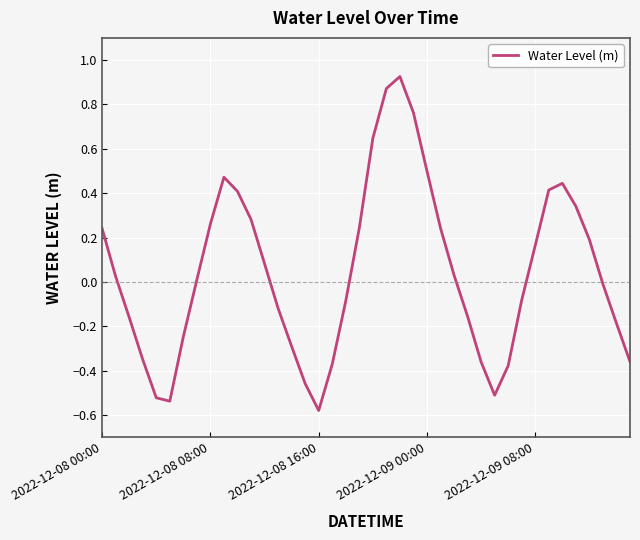

How many lines are shown in the chart?

1